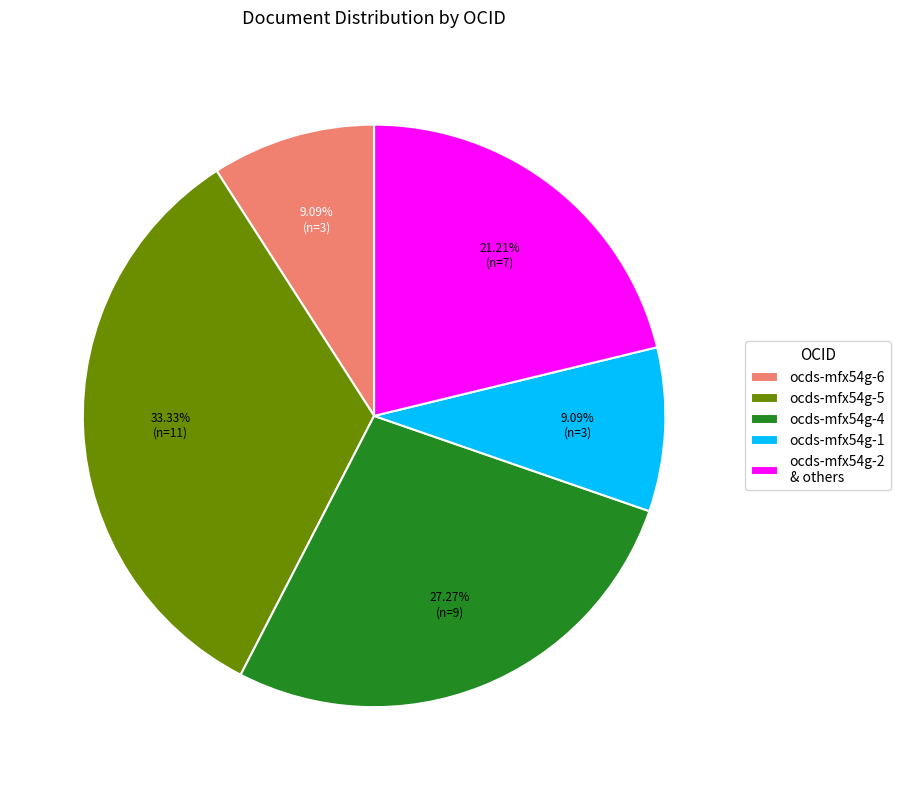

Which category has the biggest portion of the pie?

ocds-mfx54g-5